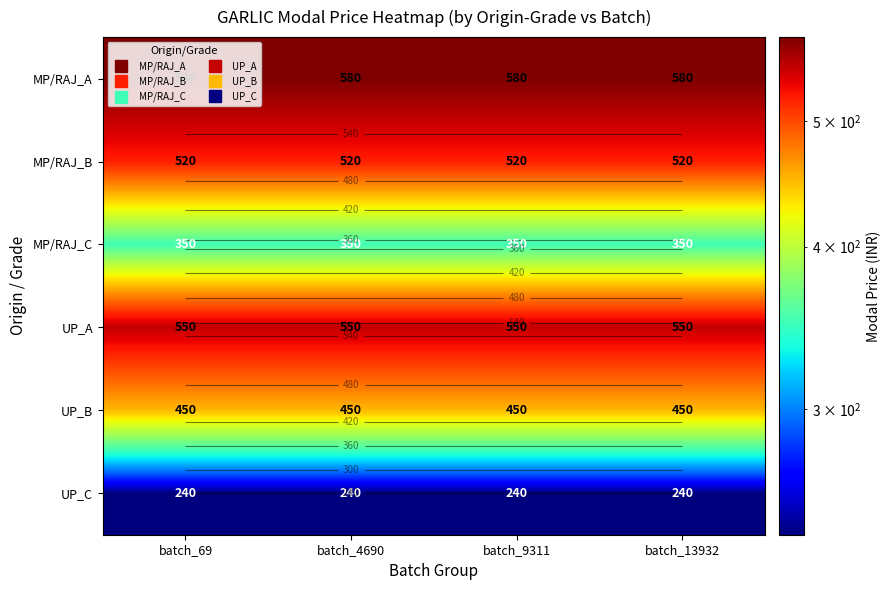

Which category has the lowest value across all series?

batch_69